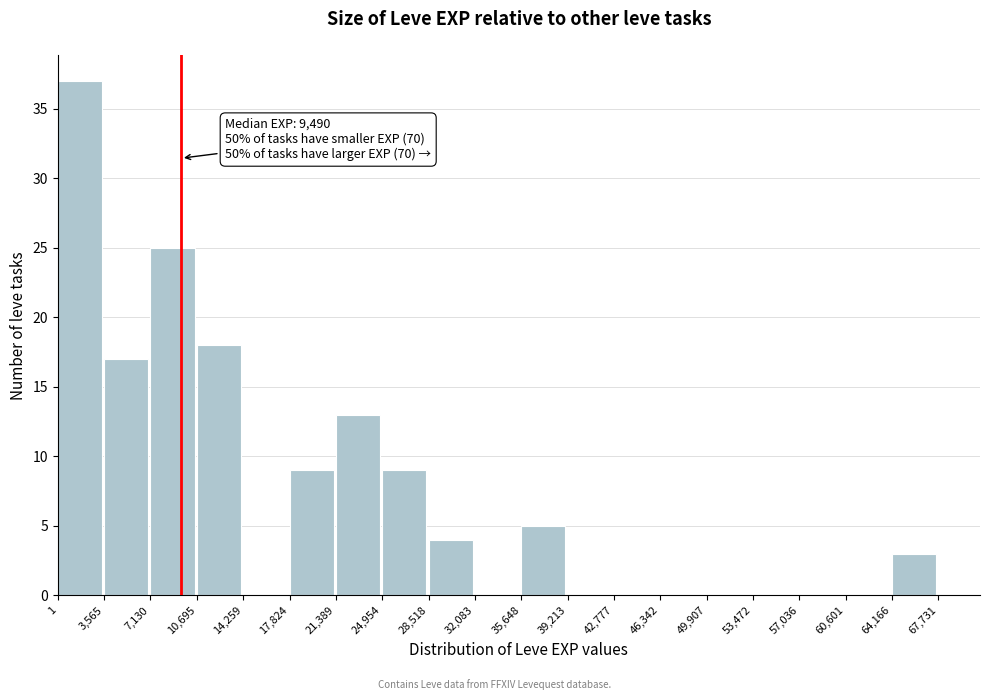

Which range on the x-axis has the tallest bar?

1 to 3,565